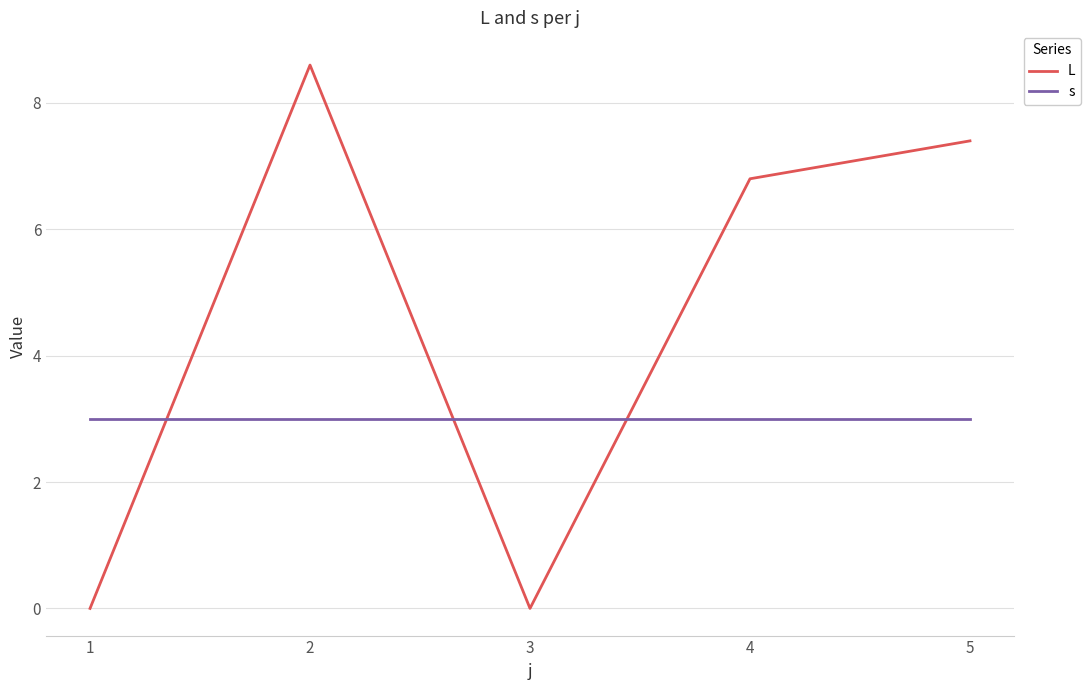

What is the difference between the maximum and minimum values in the L series?

8.6